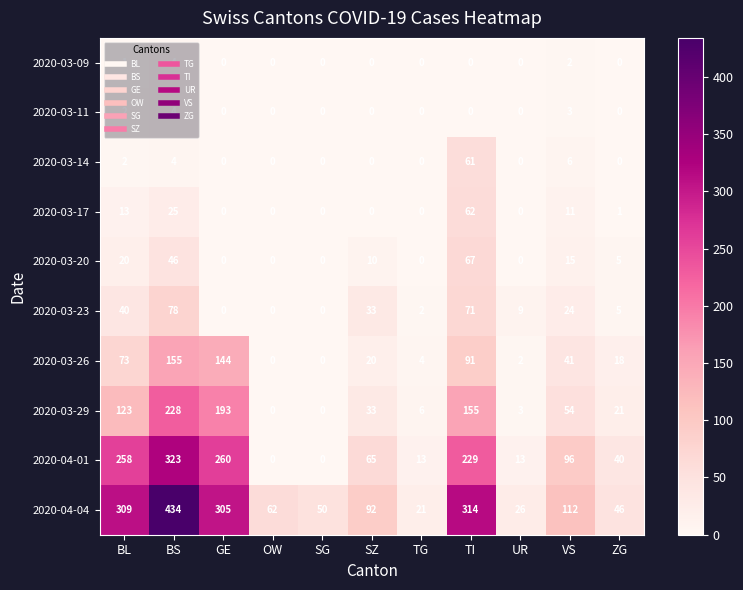

What is the total value across all series at SG?

50